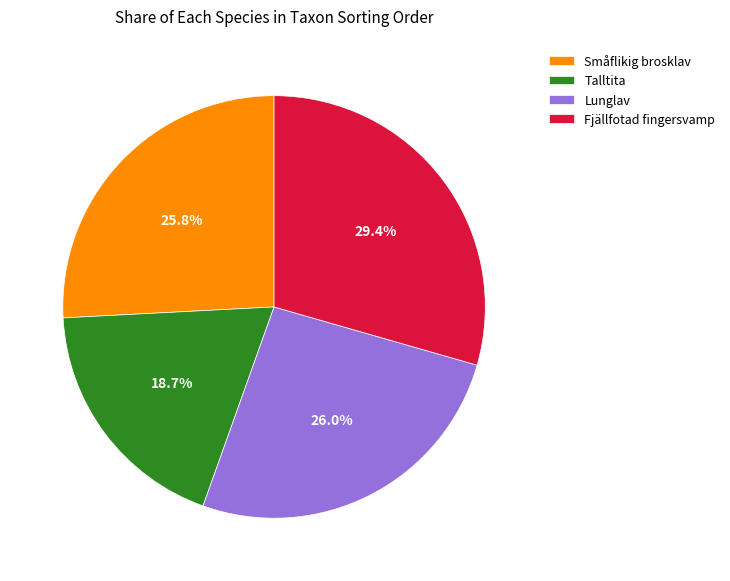

How many segments does this pie chart have?

4